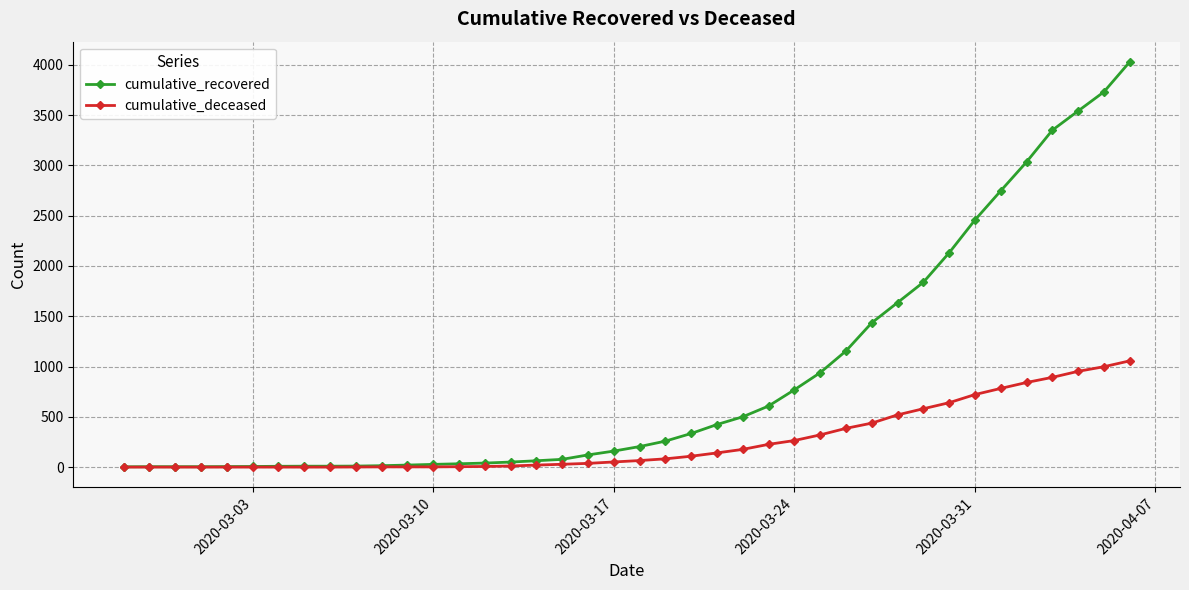

What are all the series names shown in the legend?

cumulative_recovered, cumulative_deceased